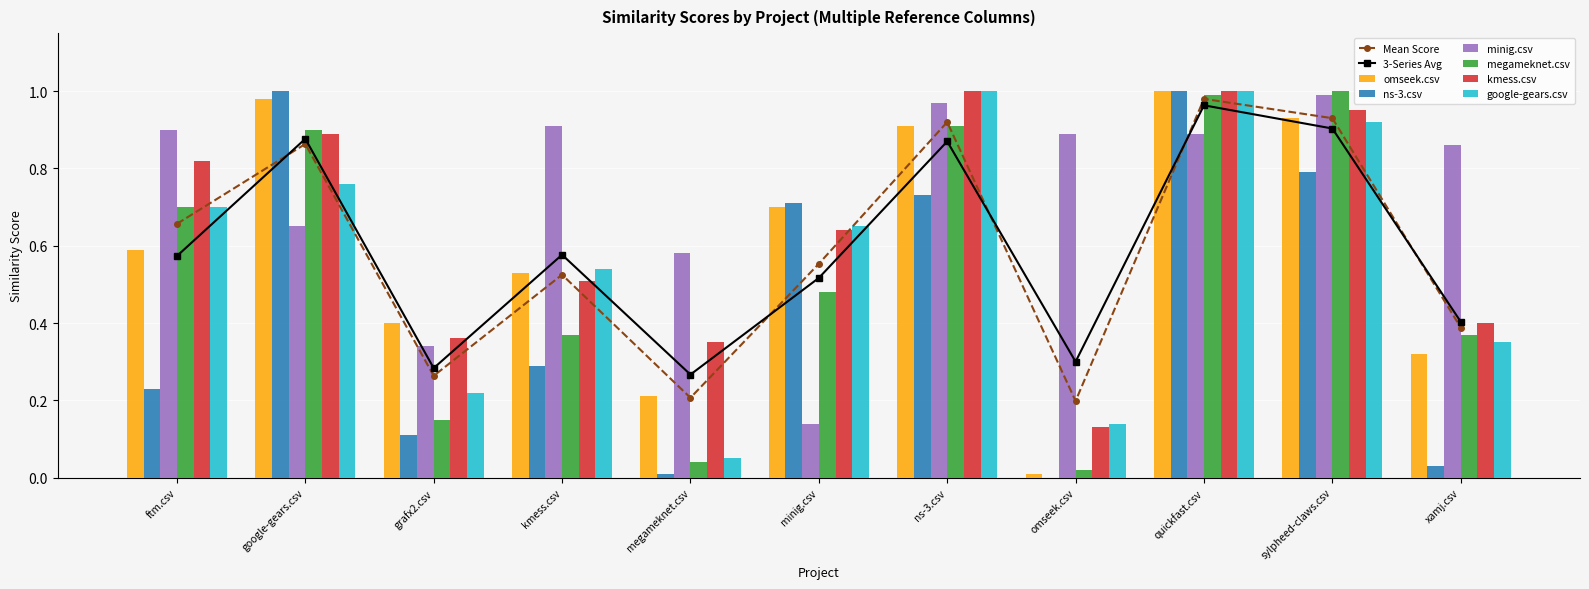

The value of megameknet.csv at grafx2.csv is 0.2. True or false?

False